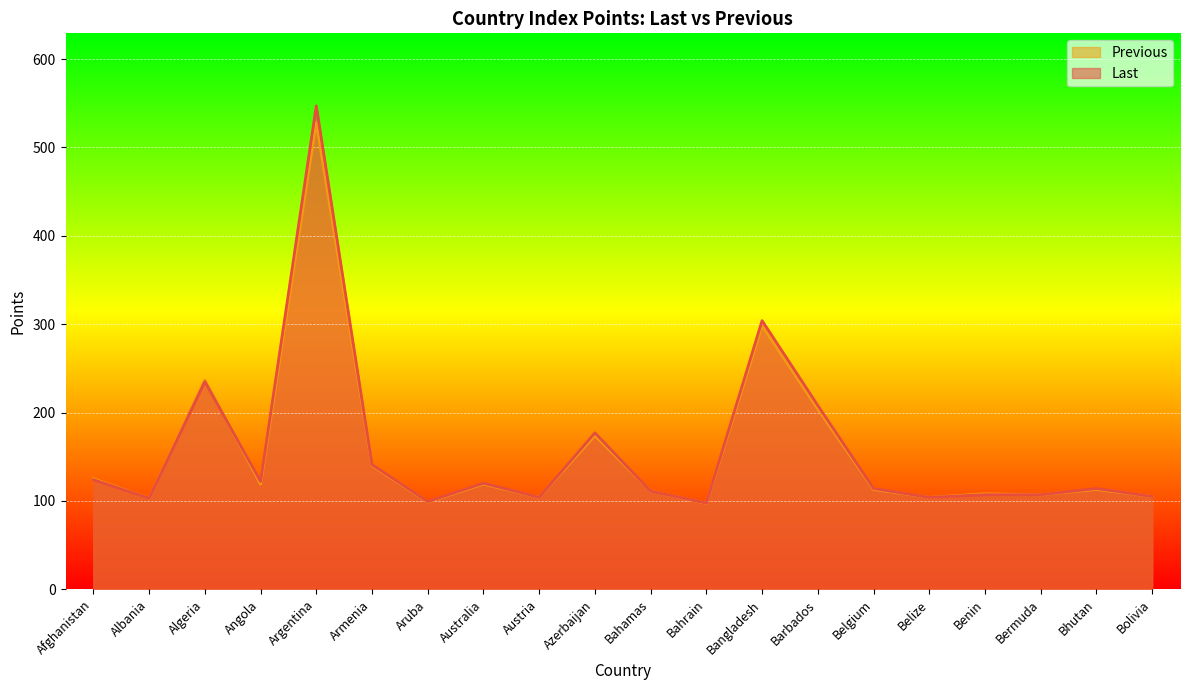

Is it true that Last equals 99.2 at Aruba?

True